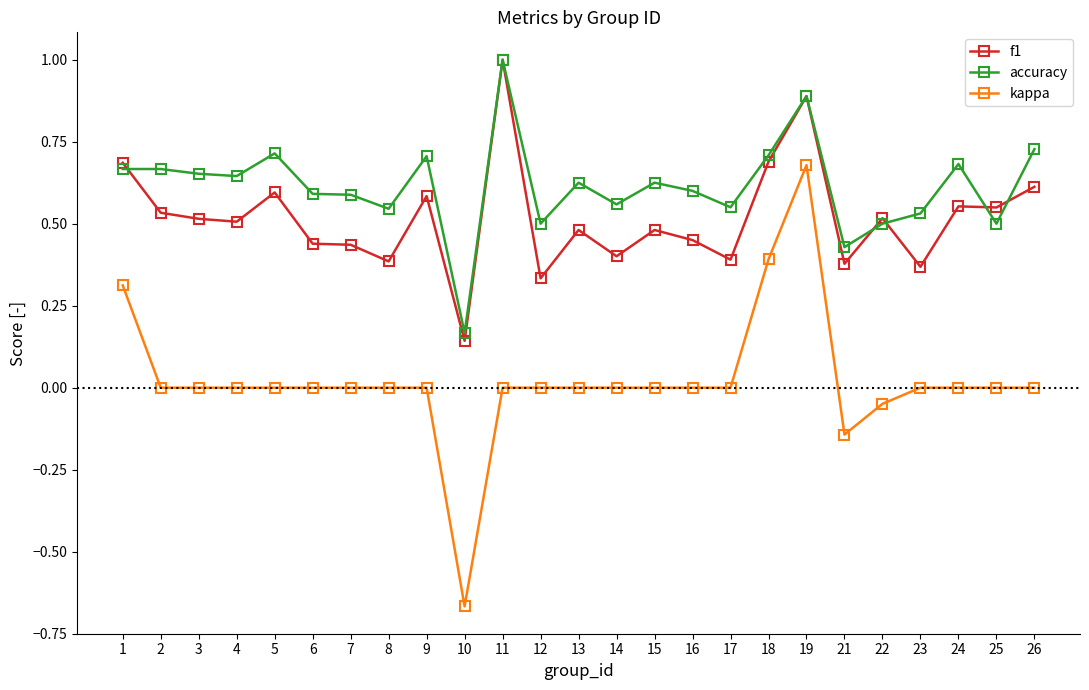

Rank the series by their average value, from highest to lowest.

accuracy, f1, kappa